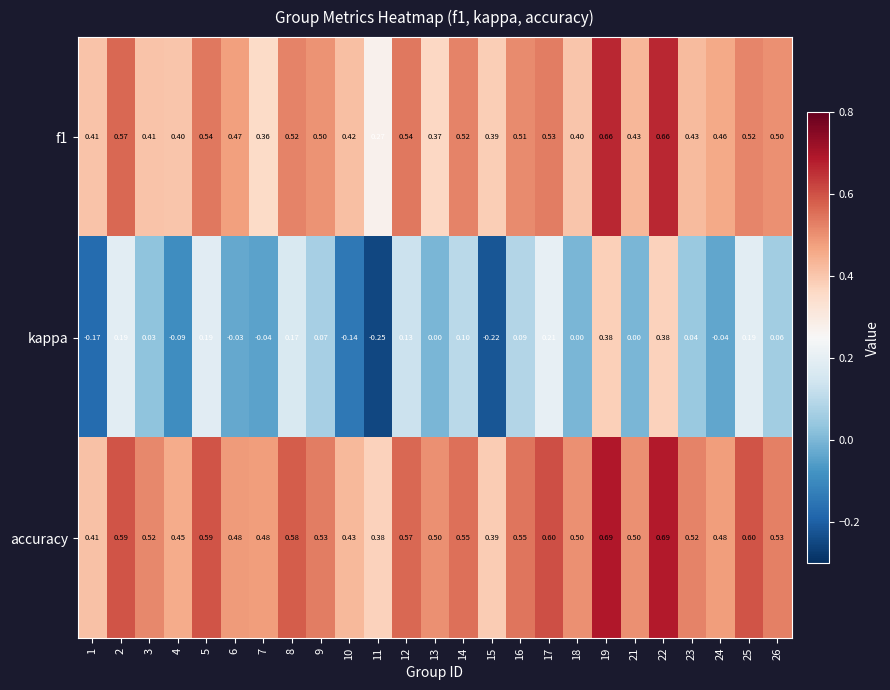

Which series has the largest total across all categories?

accuracy